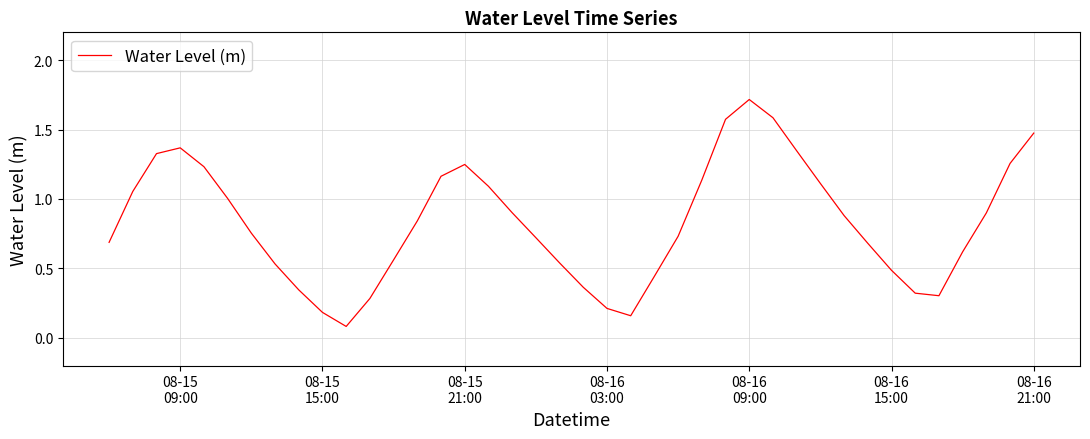

Does the chart have visible grid lines?

Yes